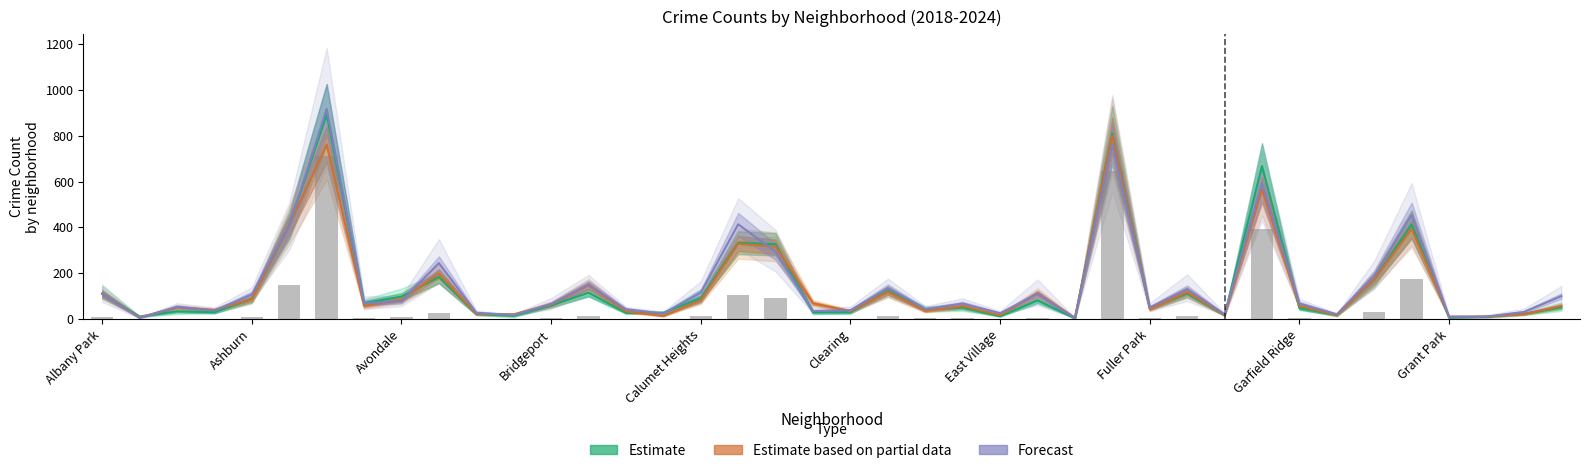

How many groups of bars are there?

40